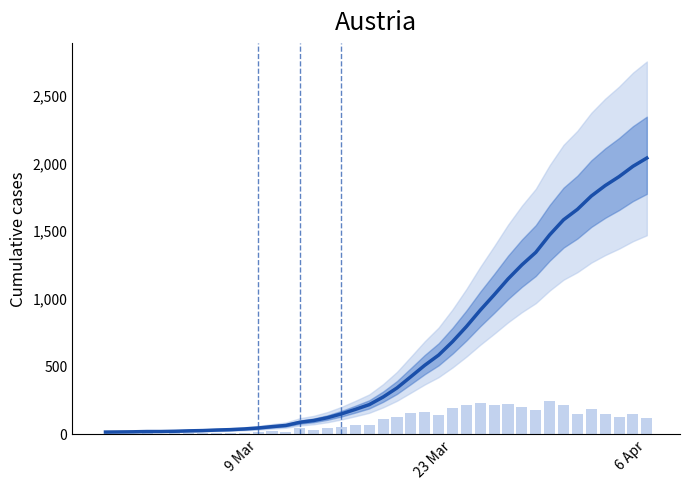

What is the minimum value shown in the chart?

13